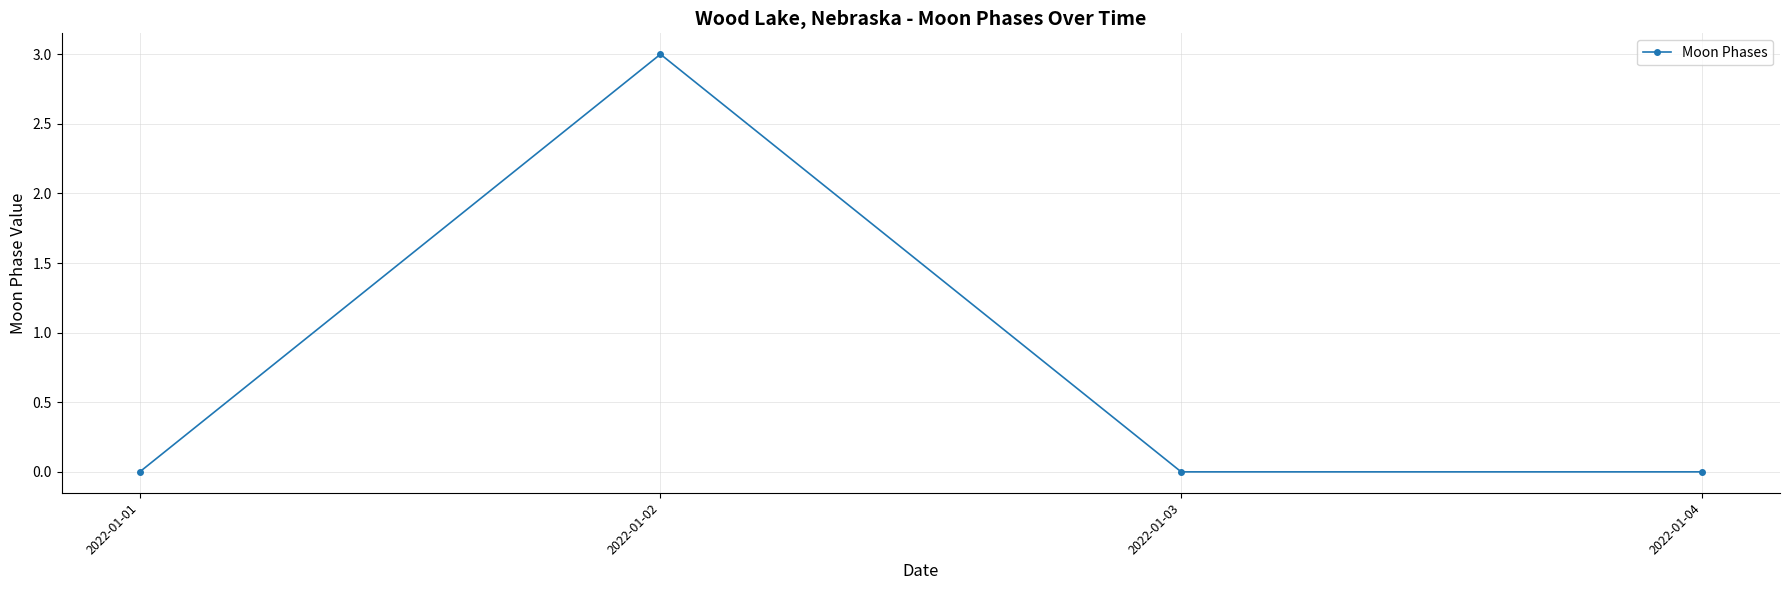

Reading left to right, transcribe all the data shown in this chart.

2022-01-01=0	2022-01-02=3	2022-01-03=0	2022-01-04=0